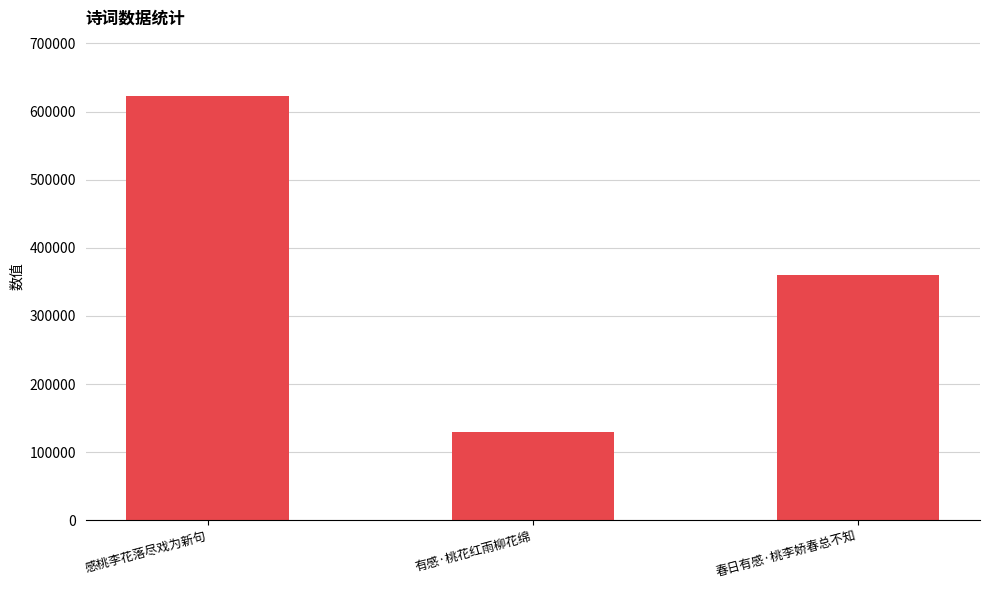

Count the values in the range 130365 to 622827.

3